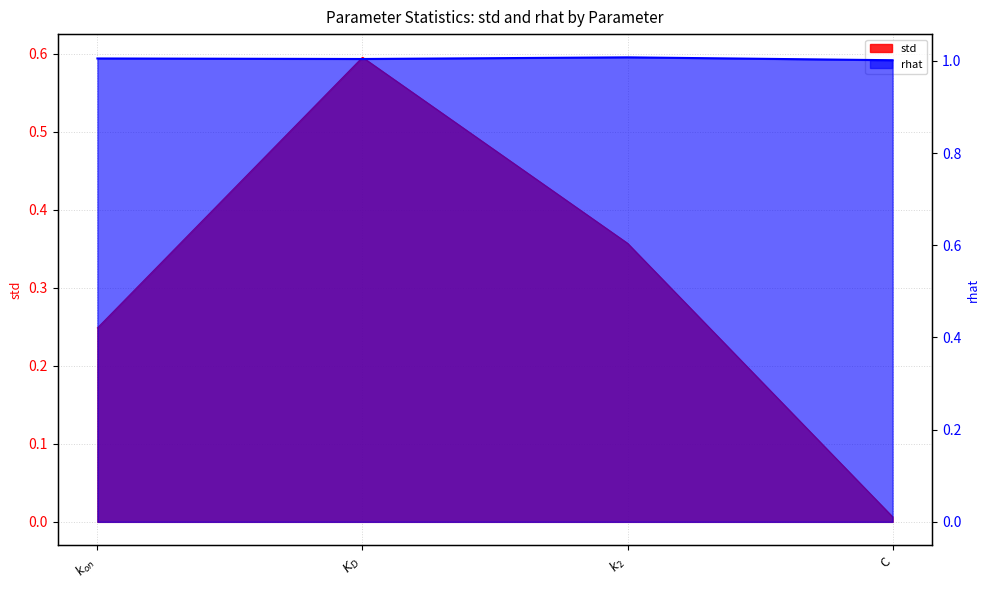

What is the difference between the maximum and minimum values in the std series?

0.6